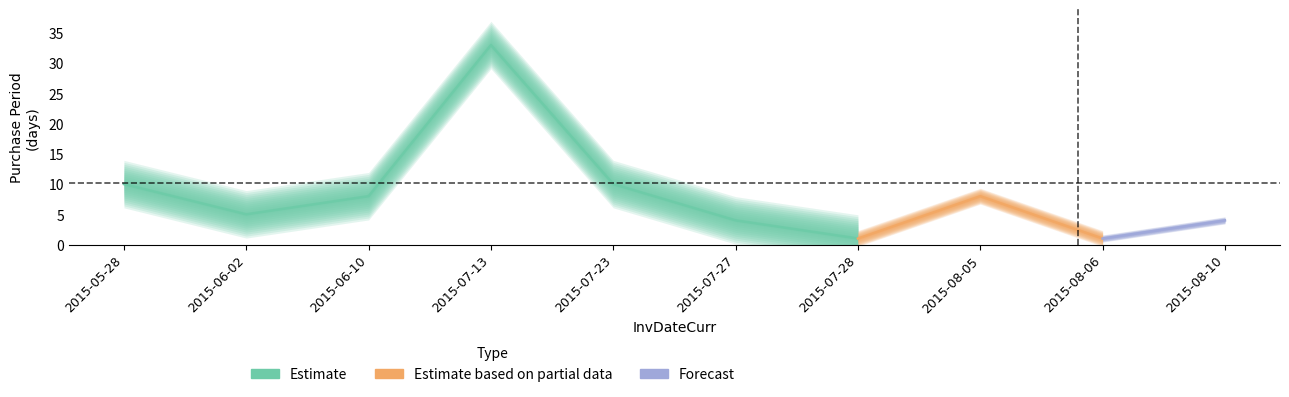

Is it true that the value at 2015-06-02 is 1?

False